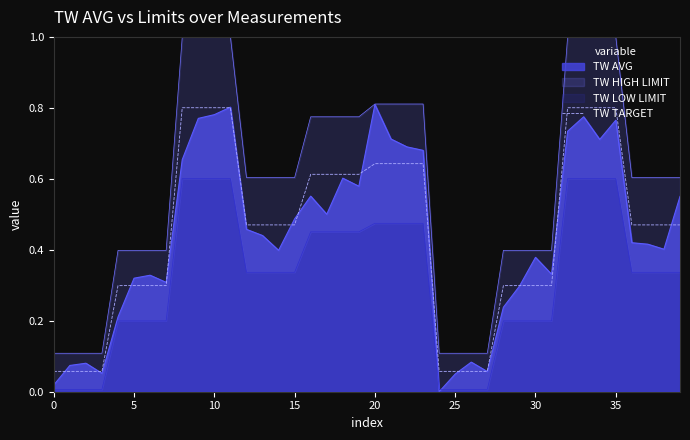

What is the label of the 25th point from the left?

24